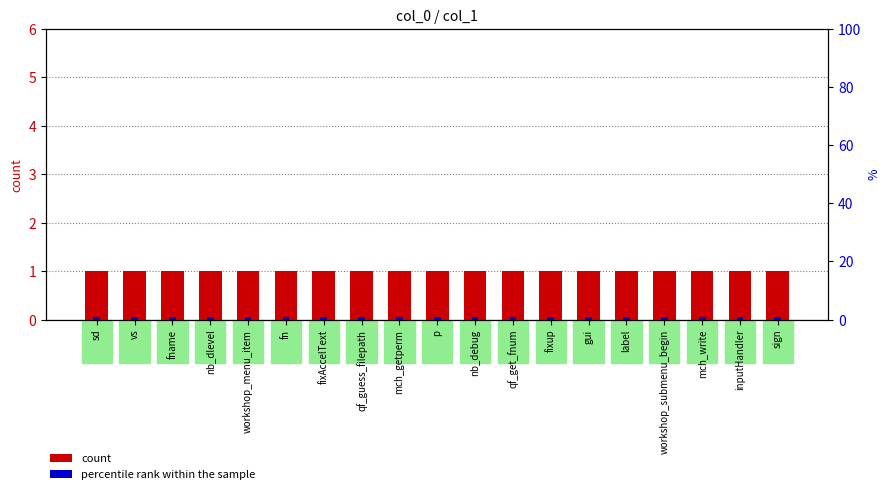

What is the minimum value shown in the chart?

0.1